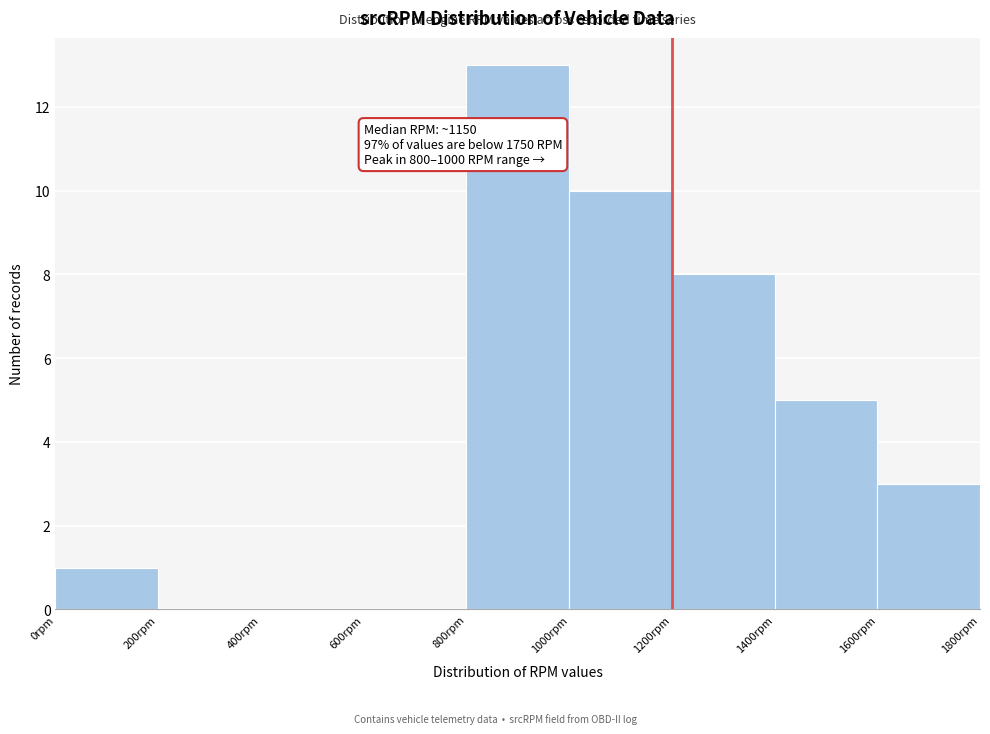

Which range on the x-axis has the tallest bar?

800 to 1000